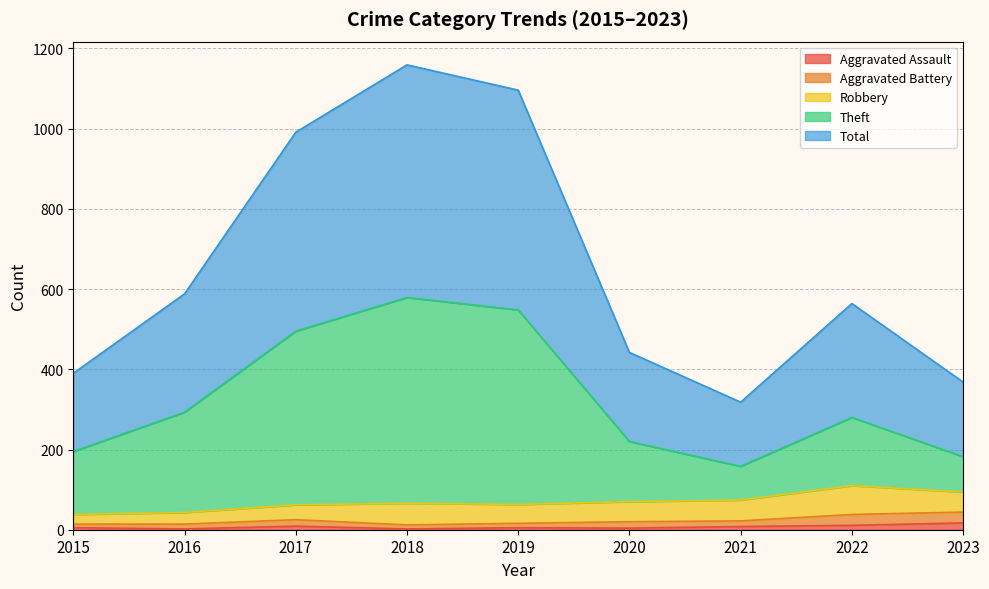

True or false: Aggravated Assault and Total intersect in this chart.

False